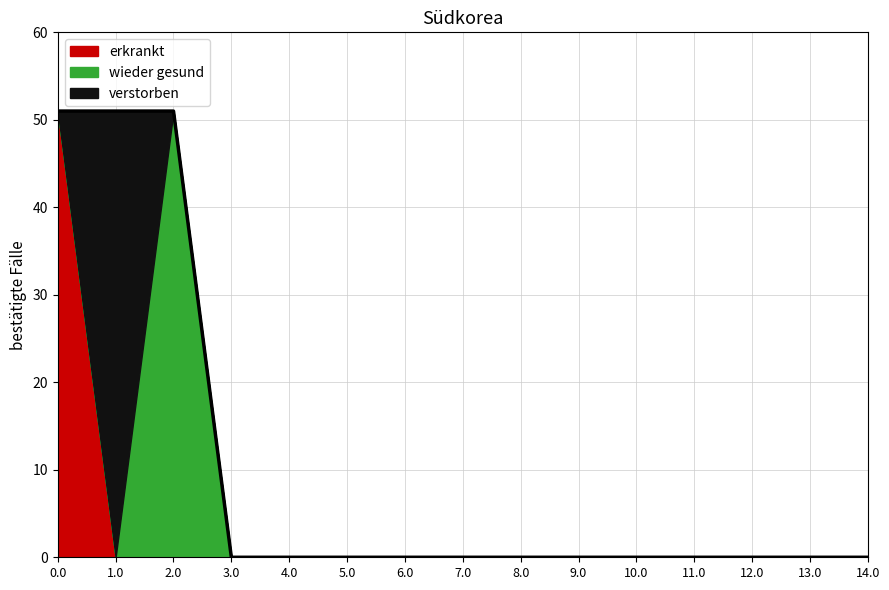

What are all the series names shown in the legend?

erkrankt, wieder gesund, verstorben